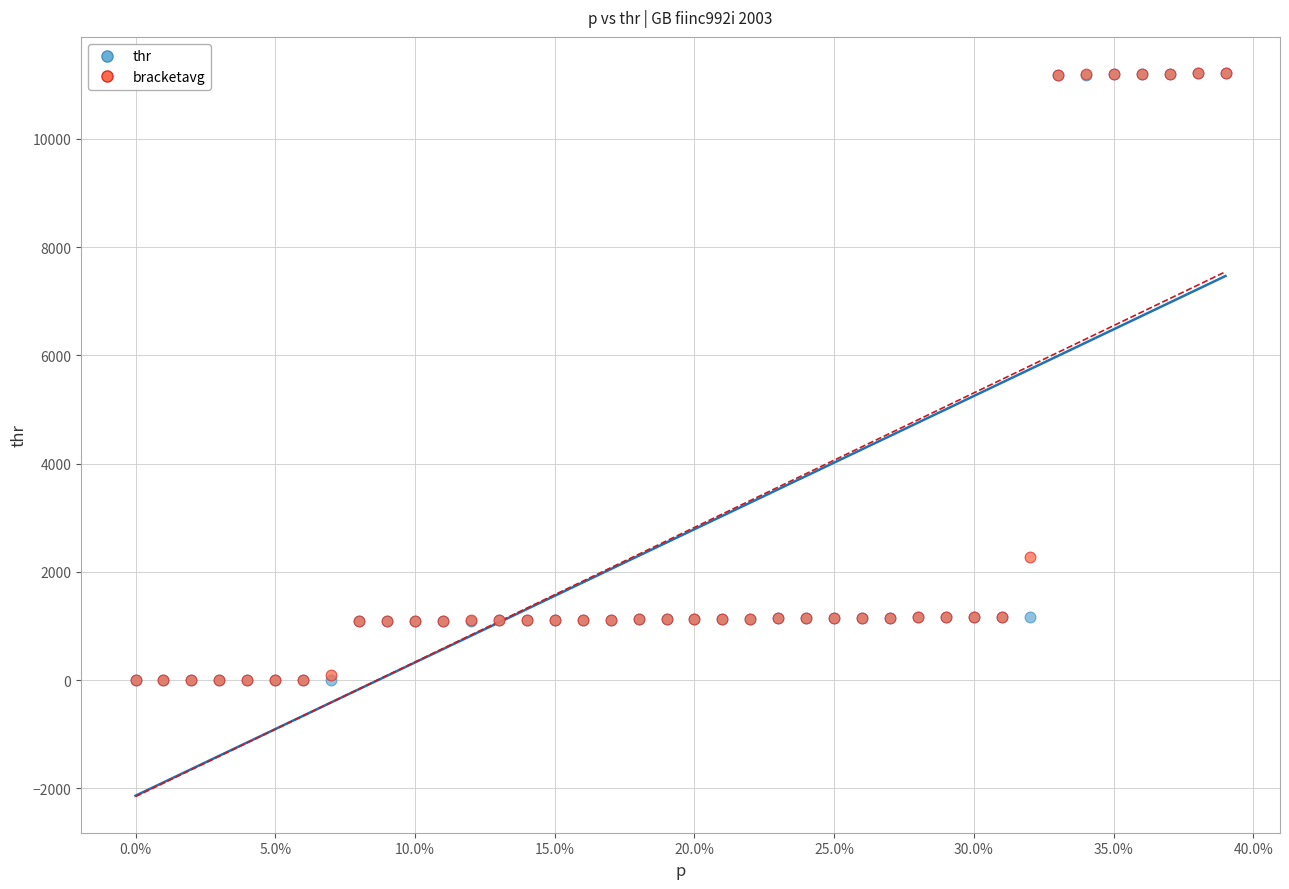

In the bracketavg series, what Y value is closest to 5607?

2277.3